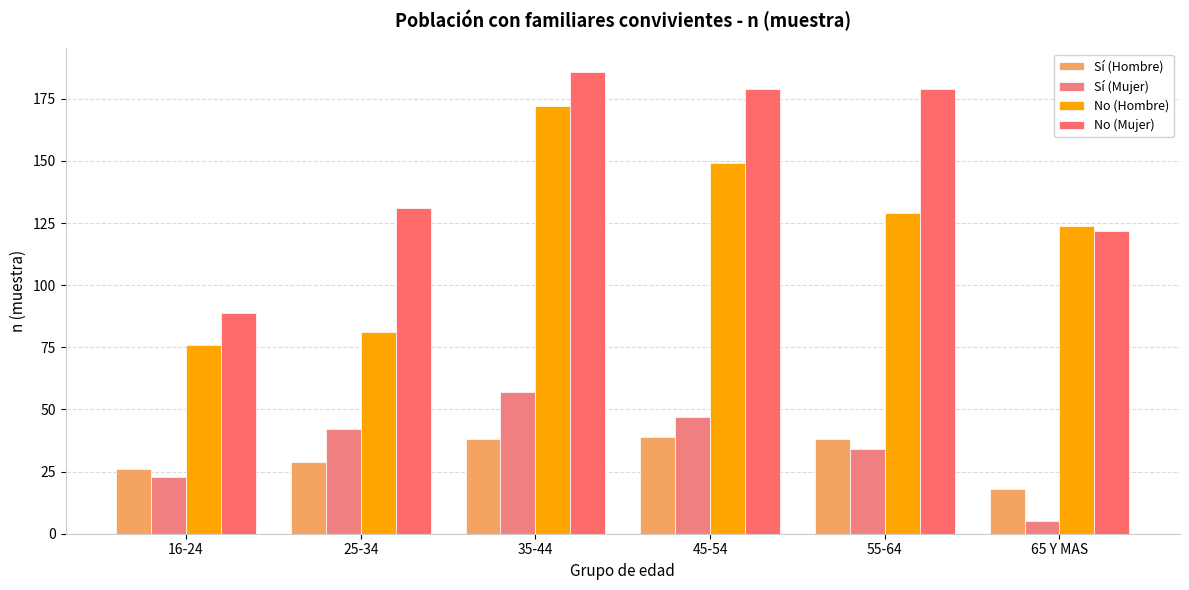

Where does the Sí (Mujer) series first go above 42?

35-44